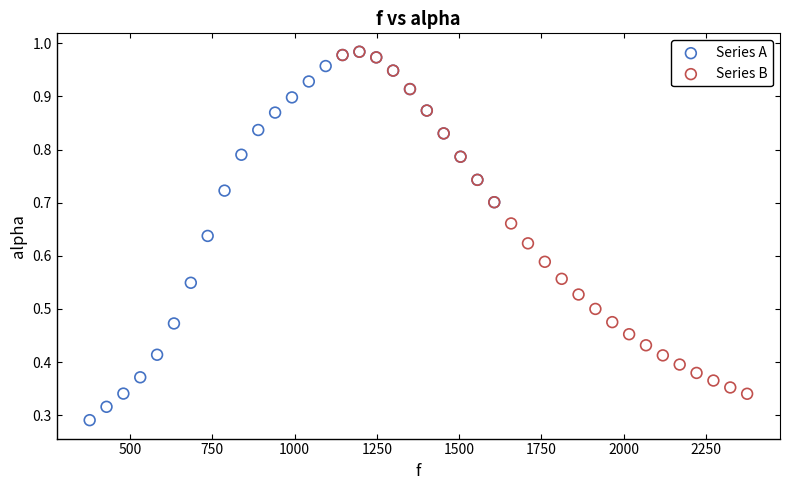

Which series reaches the minimum Y coordinate?

Series A